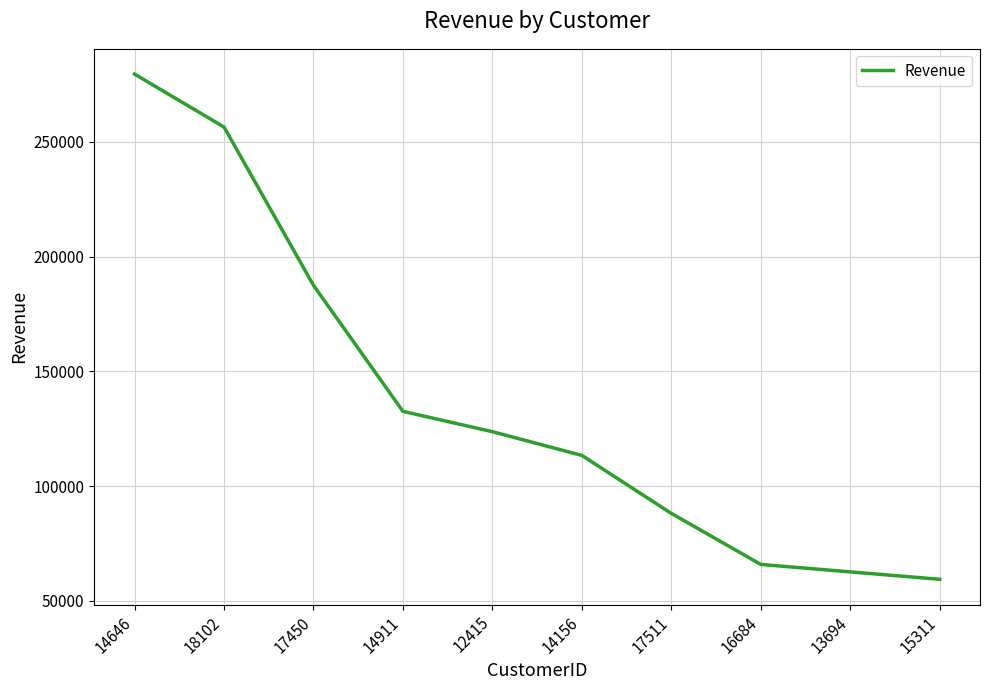

How many series are shown in this chart?

1